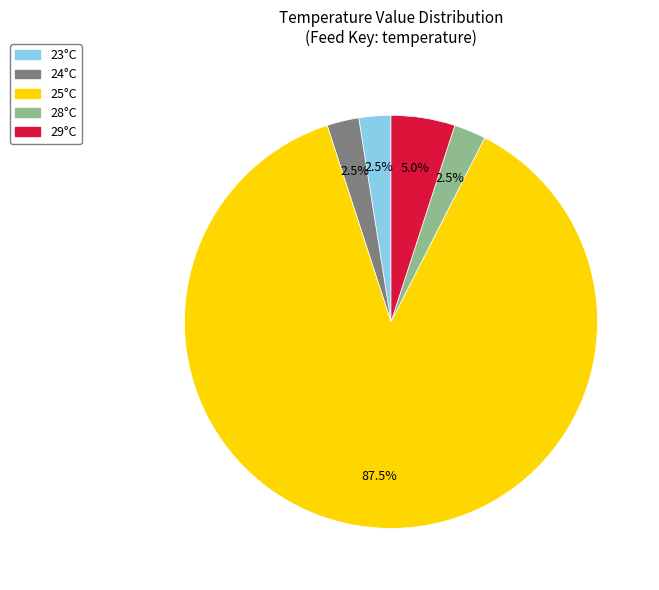

Is there a majority slice in this chart?

Yes